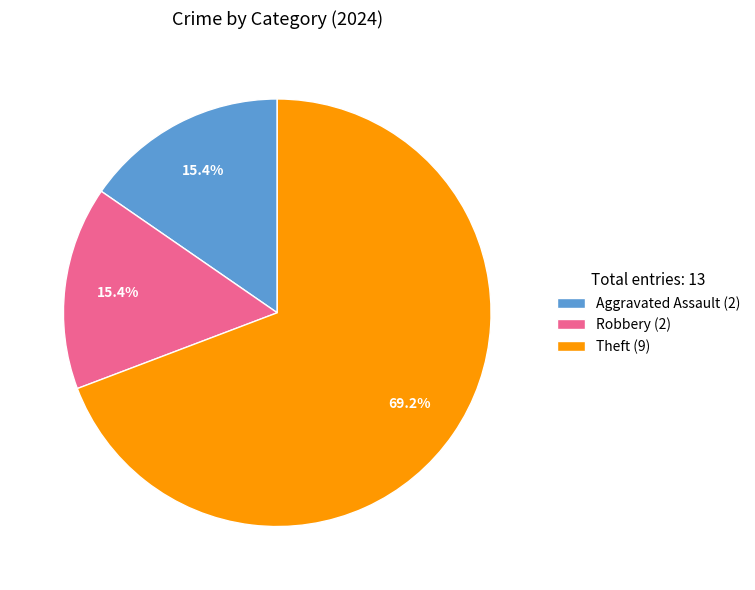

What is the largest slice in the pie chart?

Theft (9)